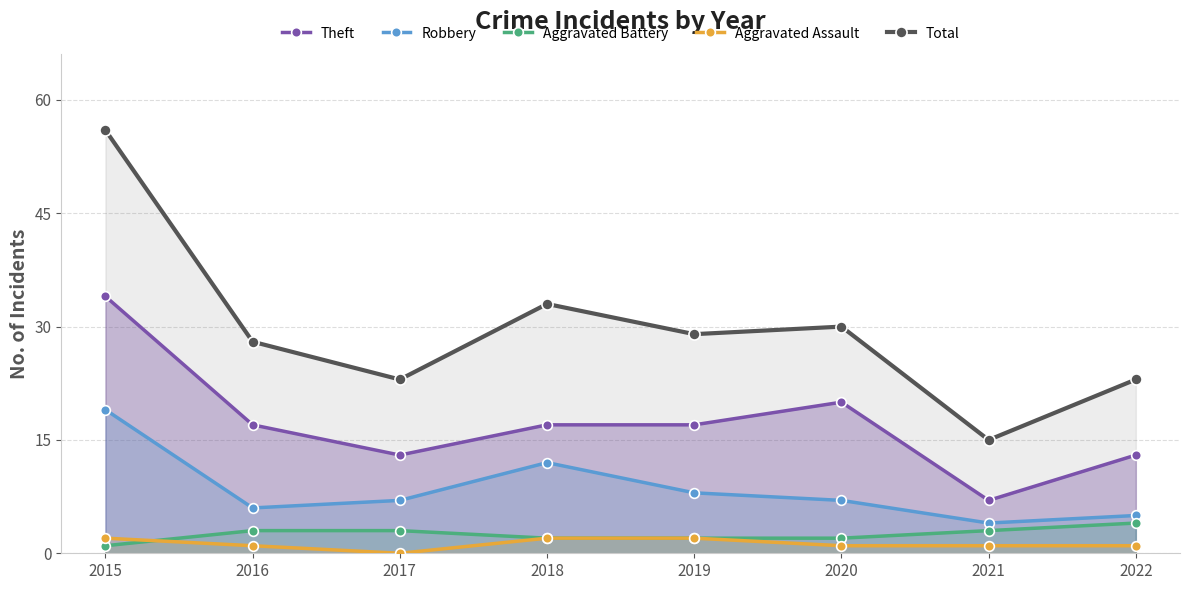

Which series has the largest total across all categories?

Total